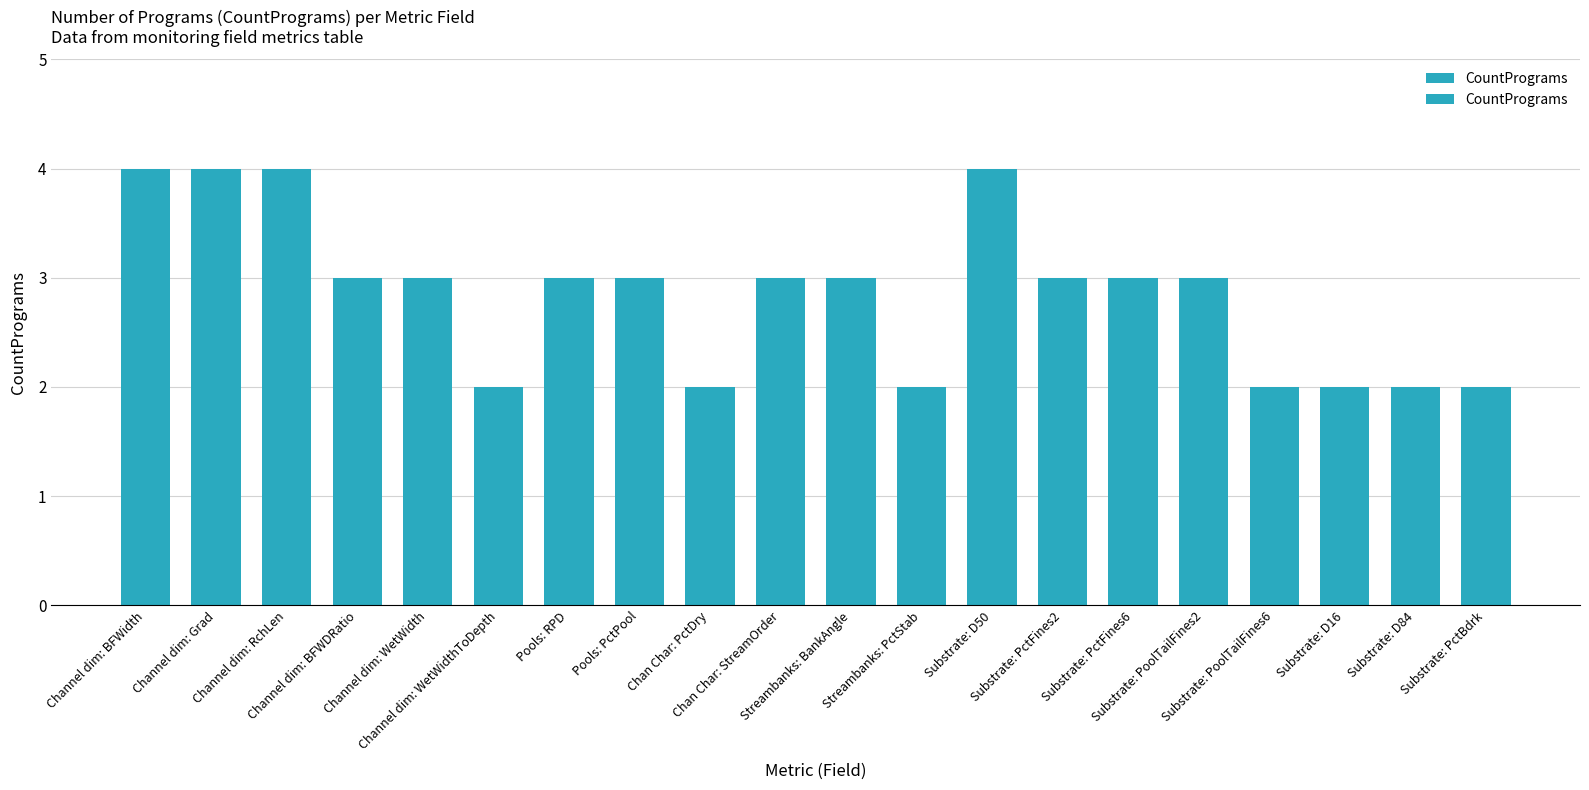

What position from the right is Substrate: D16?

3